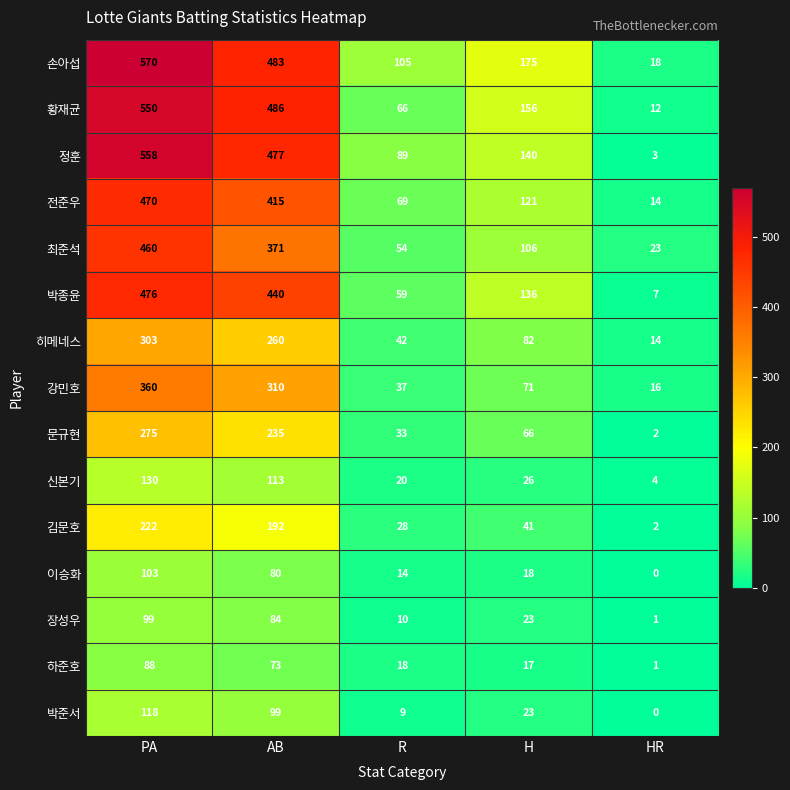

What is the difference between the highest and lowest values at R?

96